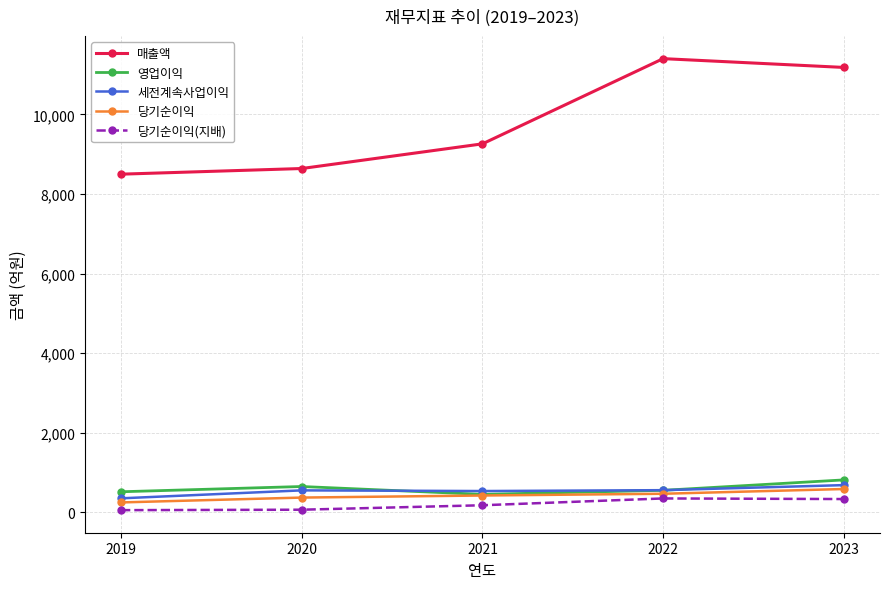

Count the number of data series in this chart.

5